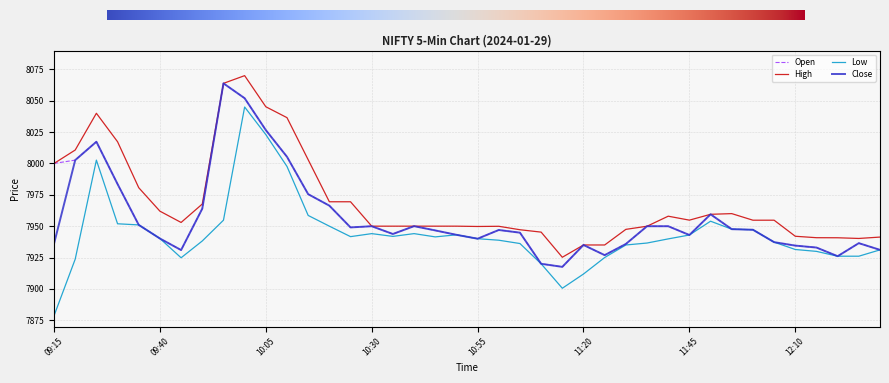

Which series has the widest spread of values?

Low